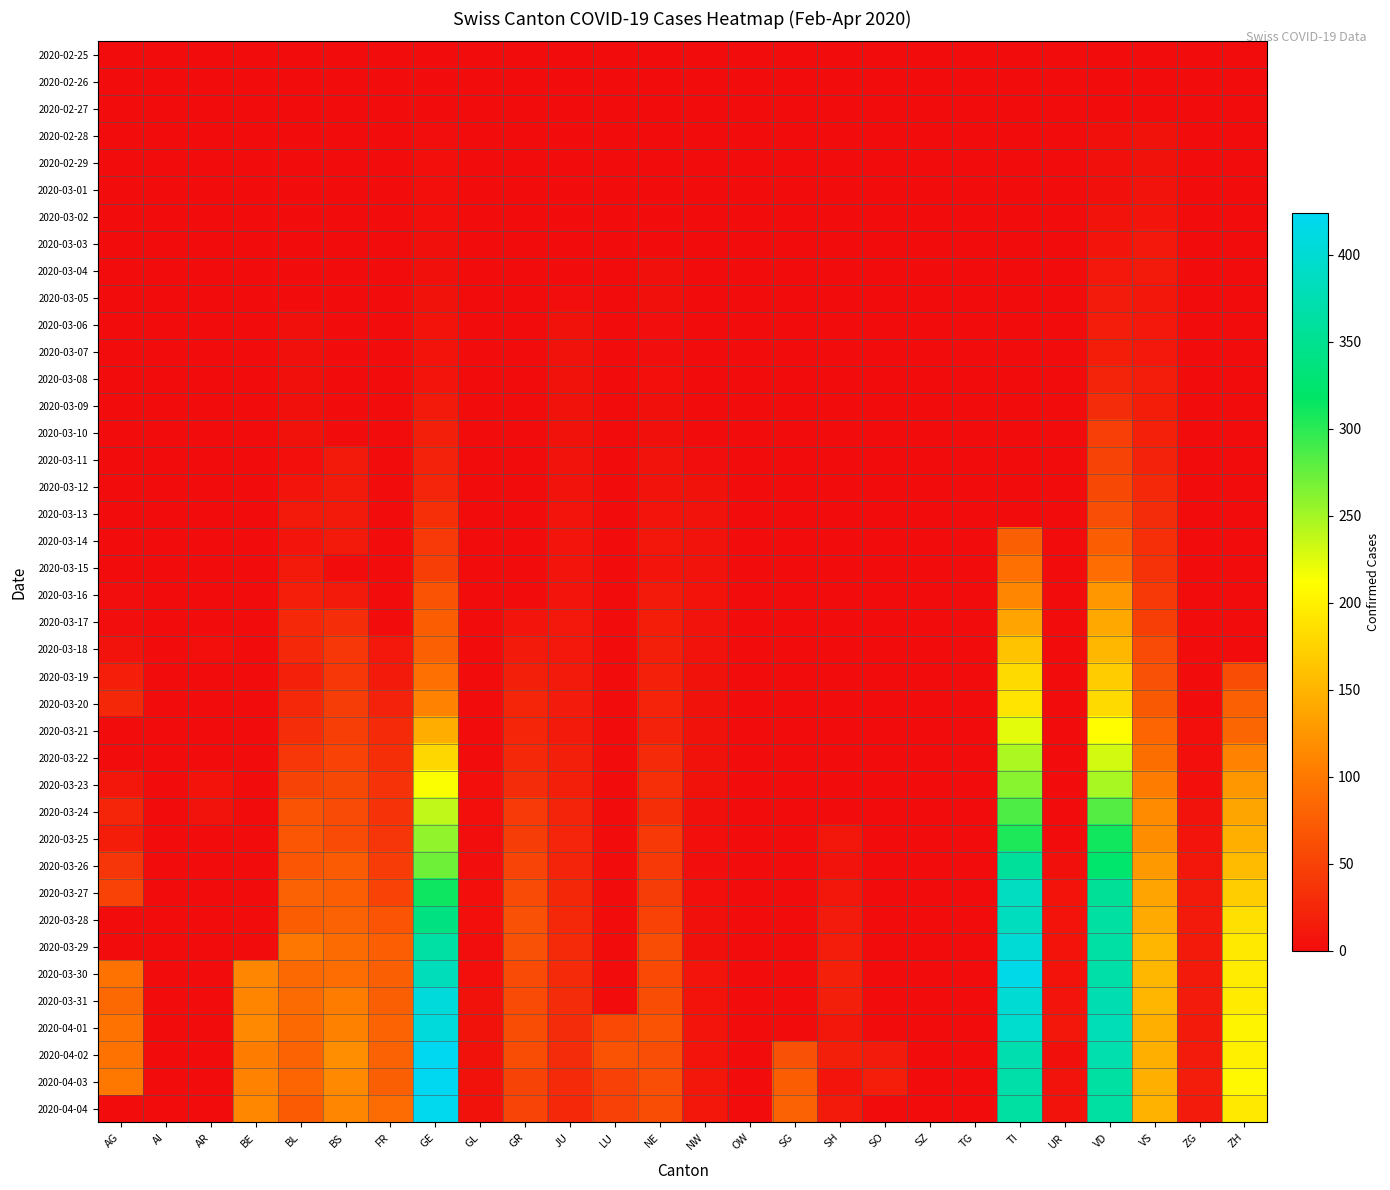

Rank the series at TI from lowest to highest value.

2020-02-25, 2020-02-26, 2020-02-27, 2020-02-28, 2020-02-29, 2020-03-01, 2020-03-02, 2020-03-03, 2020-03-04, 2020-03-05, 2020-03-06, 2020-03-07, 2020-03-08, 2020-03-09, 2020-03-10, 2020-03-11, 2020-03-12, 2020-03-13, 2020-03-14, 2020-03-15, 2020-03-16, 2020-03-17, 2020-03-18, 2020-03-19, 2020-03-20, 2020-03-21, 2020-03-22, 2020-03-23, 2020-03-24, 2020-03-25, 2020-03-26, 2020-04-04, 2020-04-03, 2020-04-02, 2020-03-28, 2020-03-27, 2020-04-01, 2020-03-31, 2020-03-29, 2020-03-30